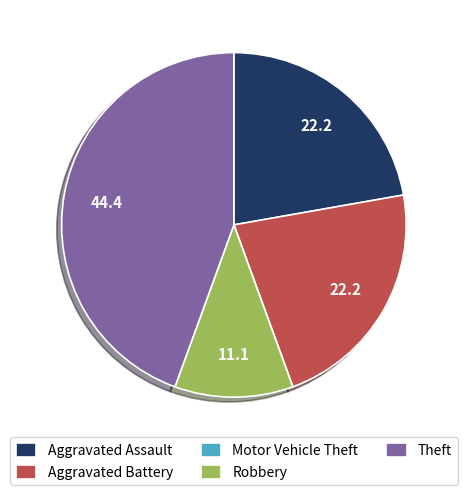

True or false: Theft accounts for 44% of the total.

True